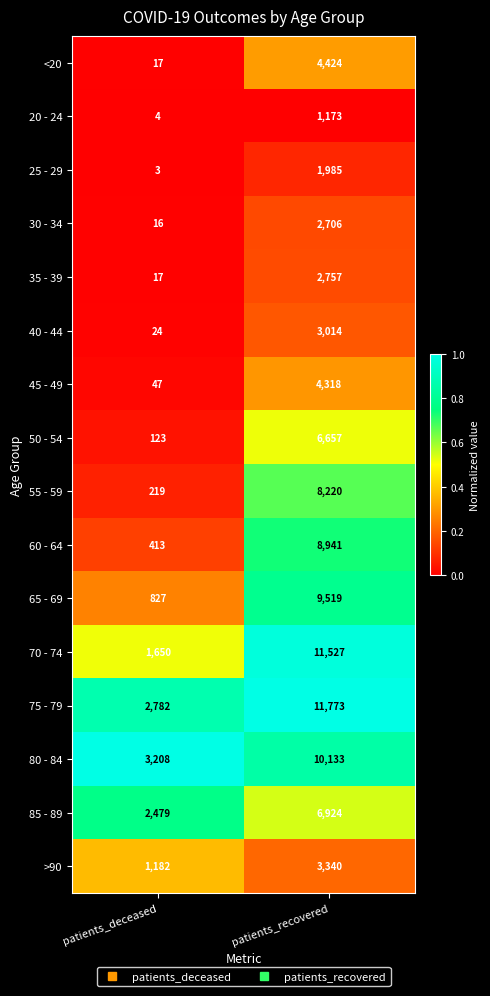

What is the difference between the maximum and minimum values in the 80 - 84 series?

6925